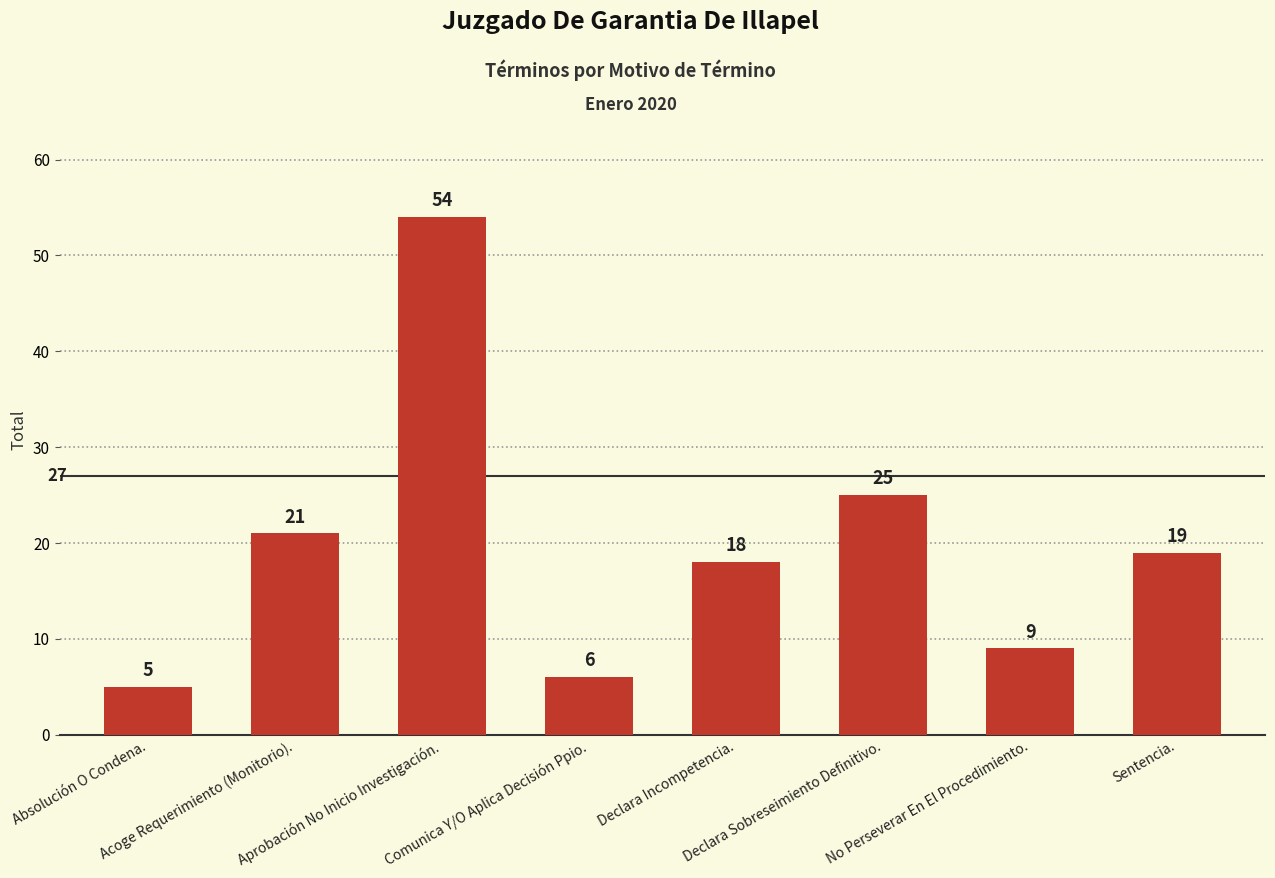

Reading left to right, extract all data points from this chart.

5	21	54	6	18	25	9	19